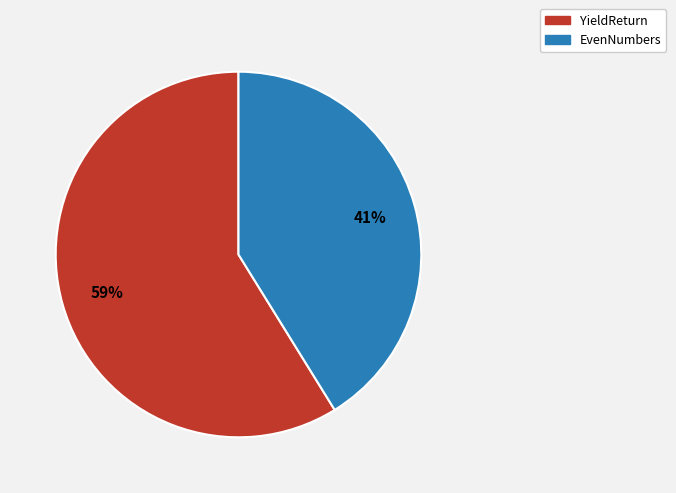

Which slice is the smallest?

EvenNumbers